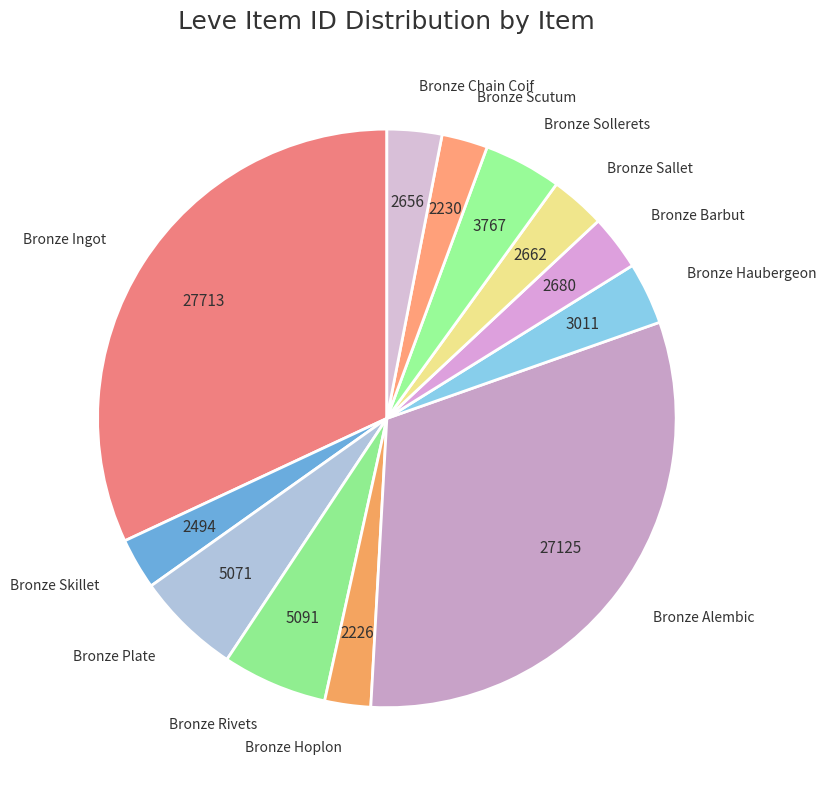

Count the number of slices in the pie.

12